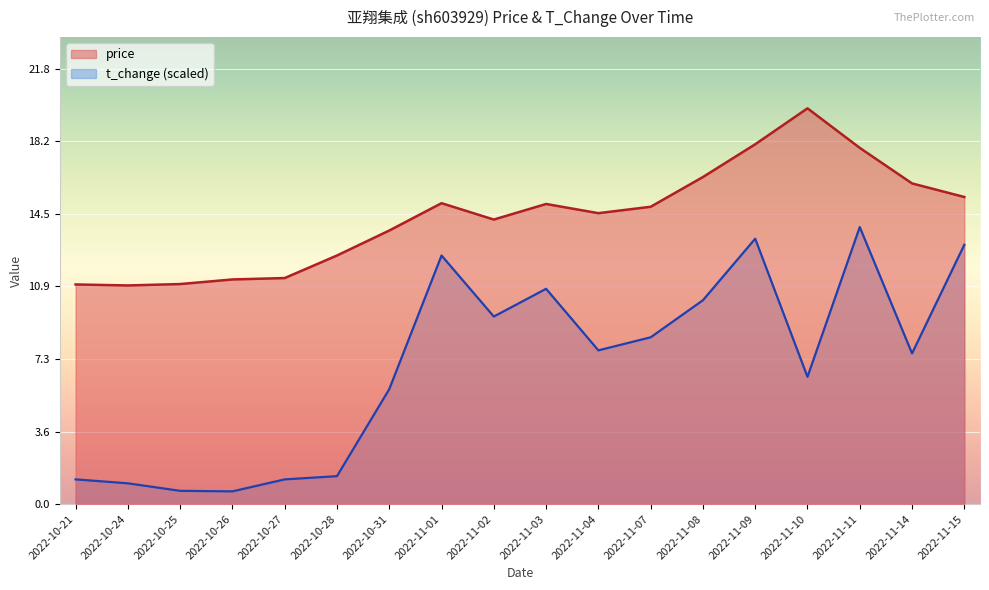

Which series has the largest range (max minus min)?

t_change (scaled)